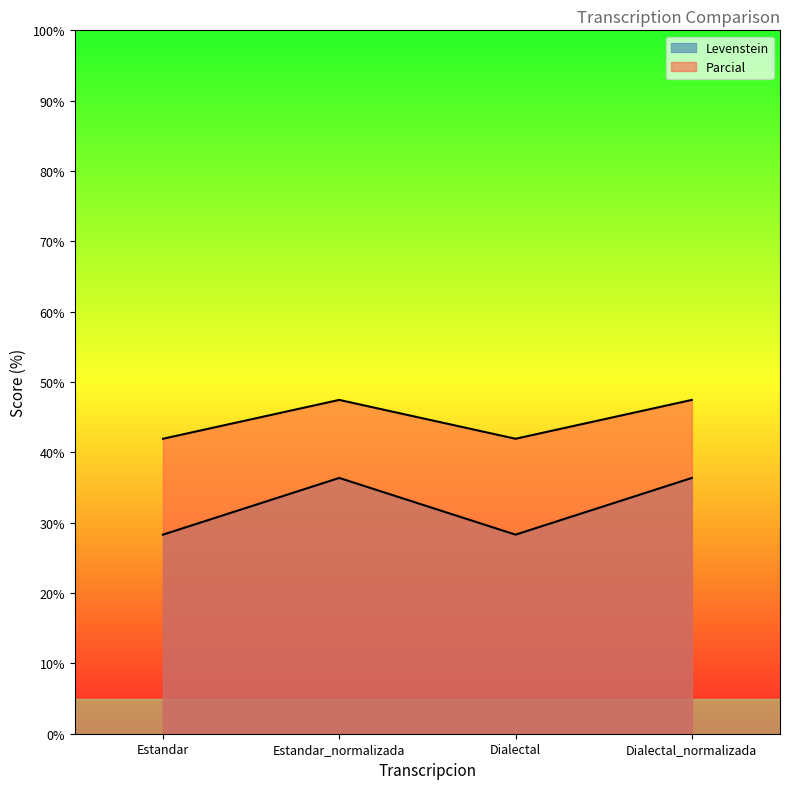

True or false: Levenstein and Parcial cross at least once.

False